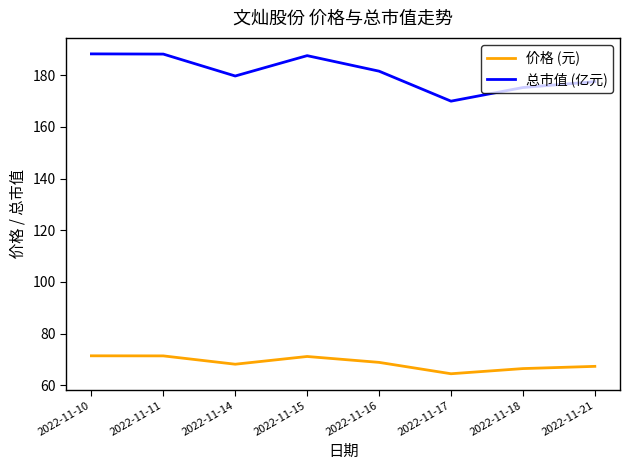

Which series has the largest total across all categories?

总市值 (亿元)